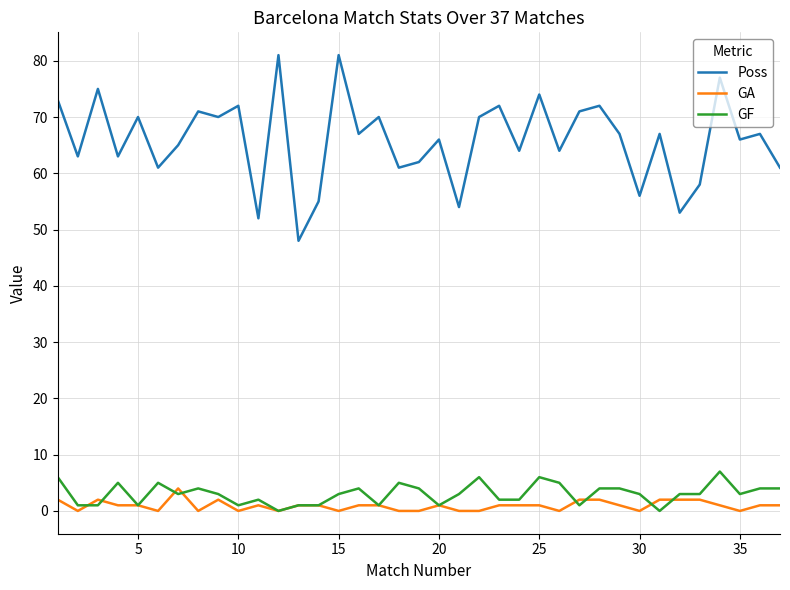

What is the maximum value for GA?

4